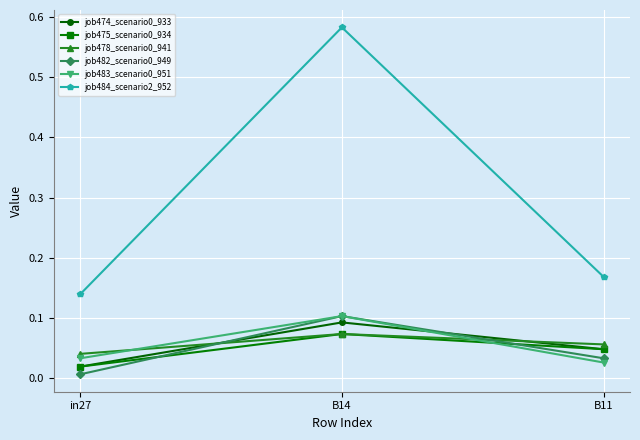

How many lines are shown in the chart?

6